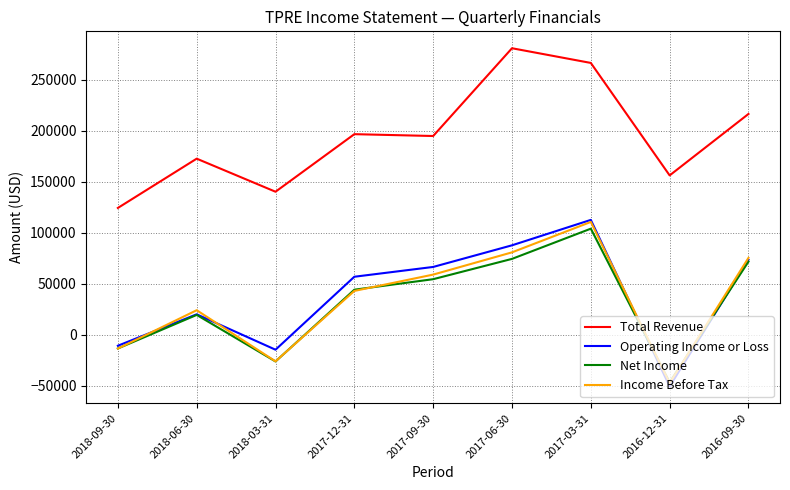

What is the sum of the Operating Income or Loss values at 2018-06-30 and 2018-03-31?

5700